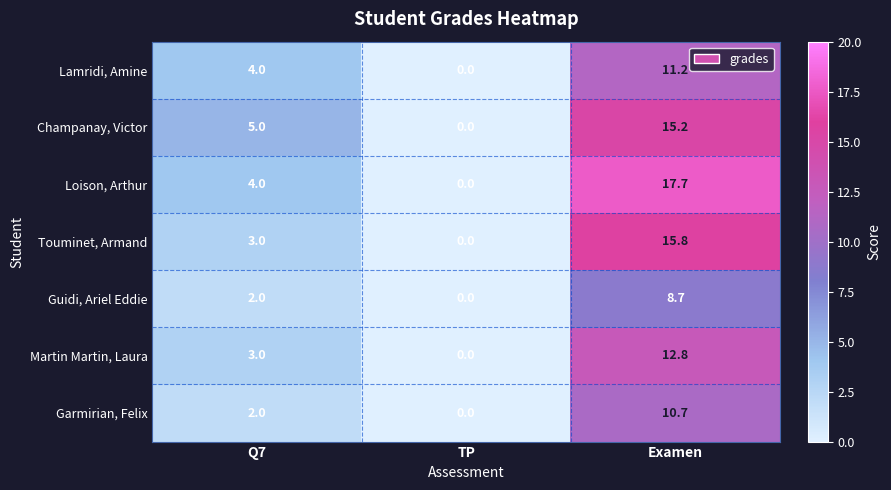

Which label corresponds to the smallest value in the chart?

TP